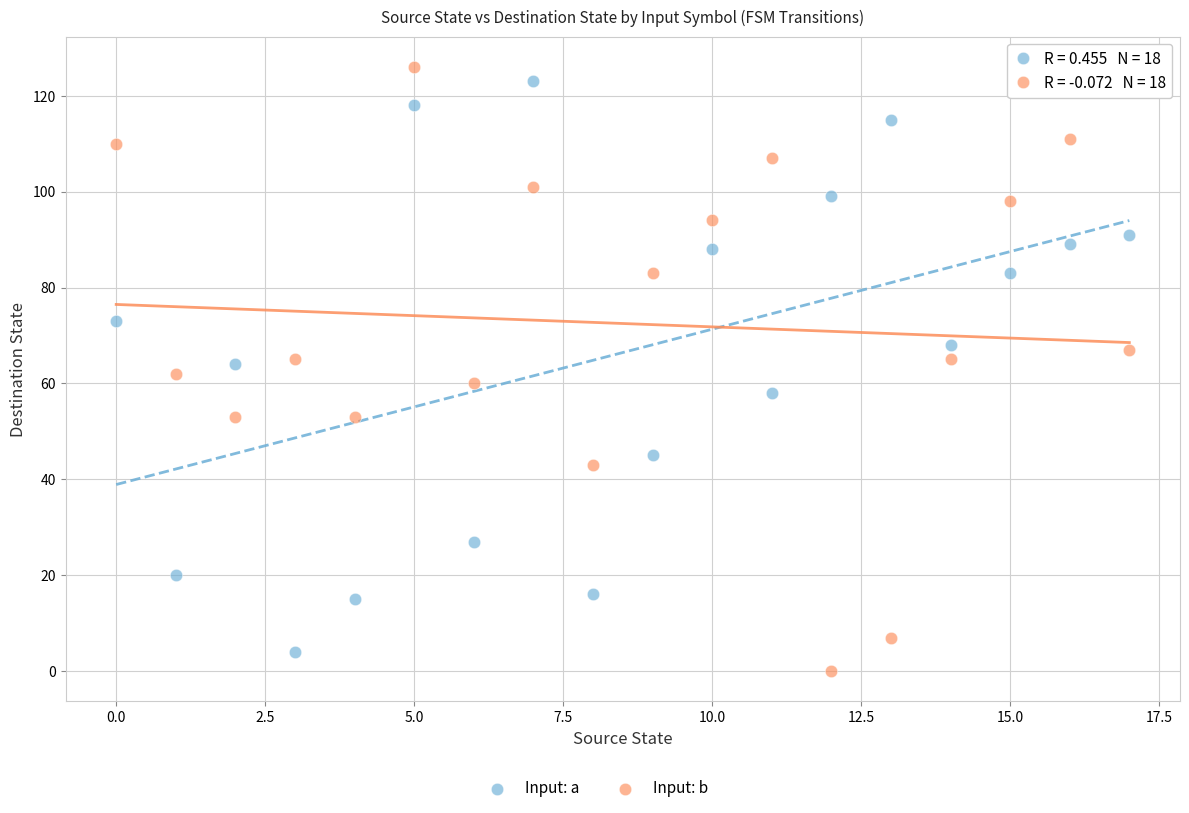

Across all data points, what is the range of Y values (max minus min)?

126